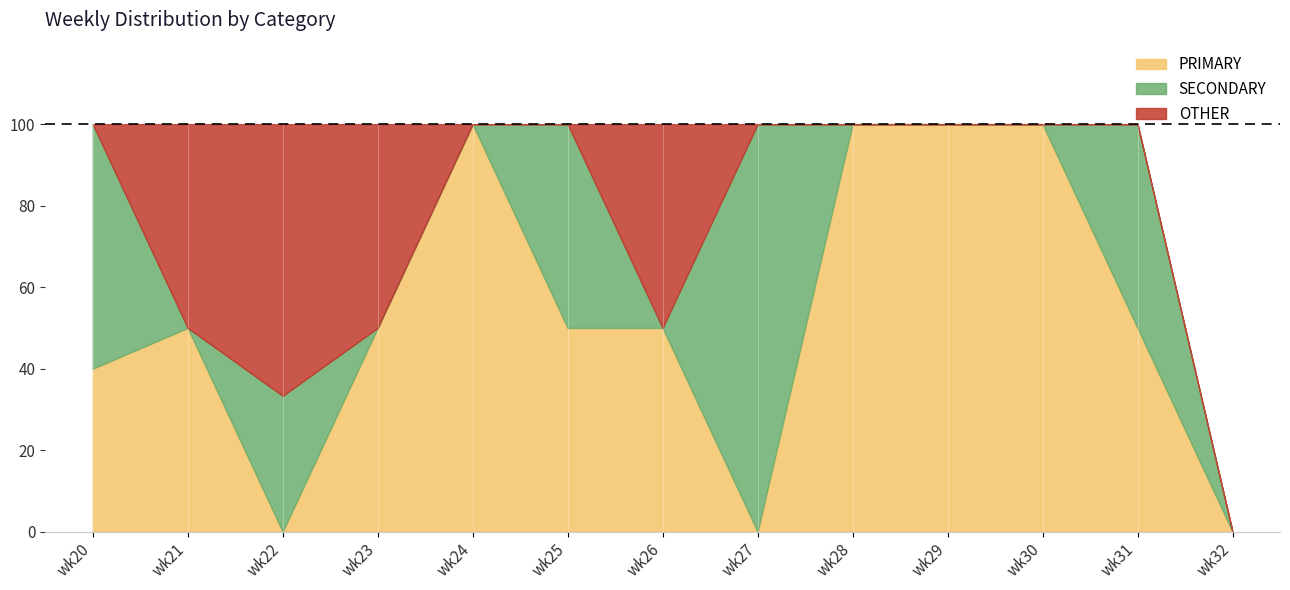

What is the maximum value shown in the chart?

100.0